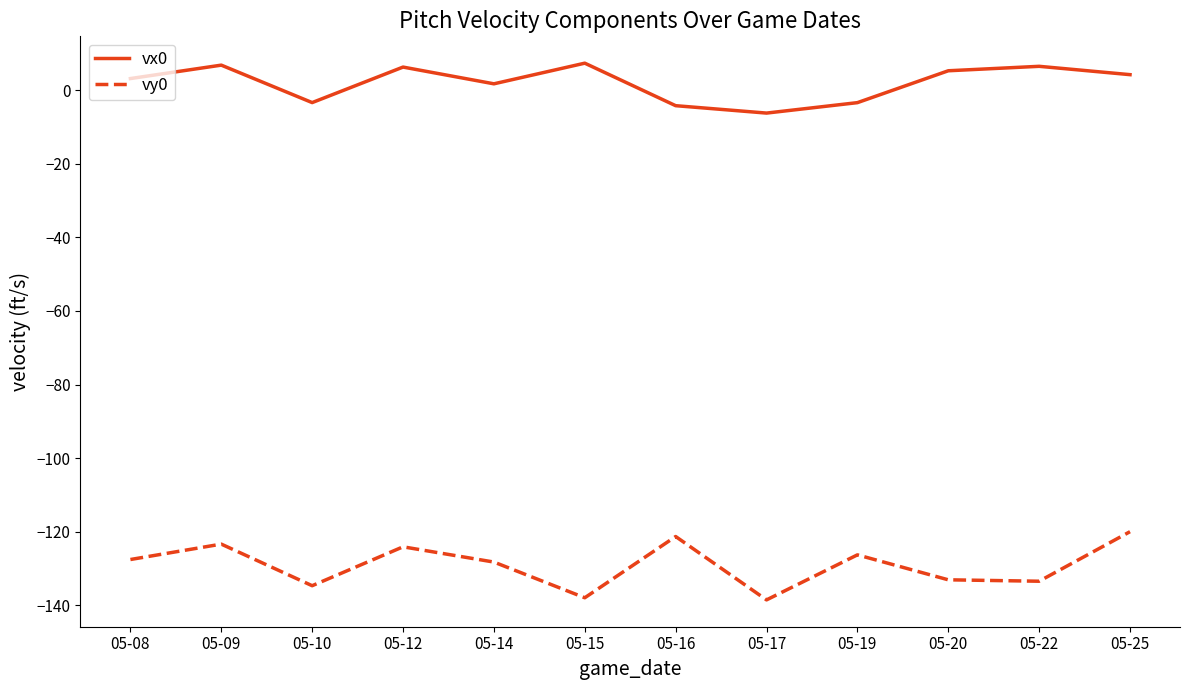

The value of vx0 at 05-25 is 4.3. True or false?

True